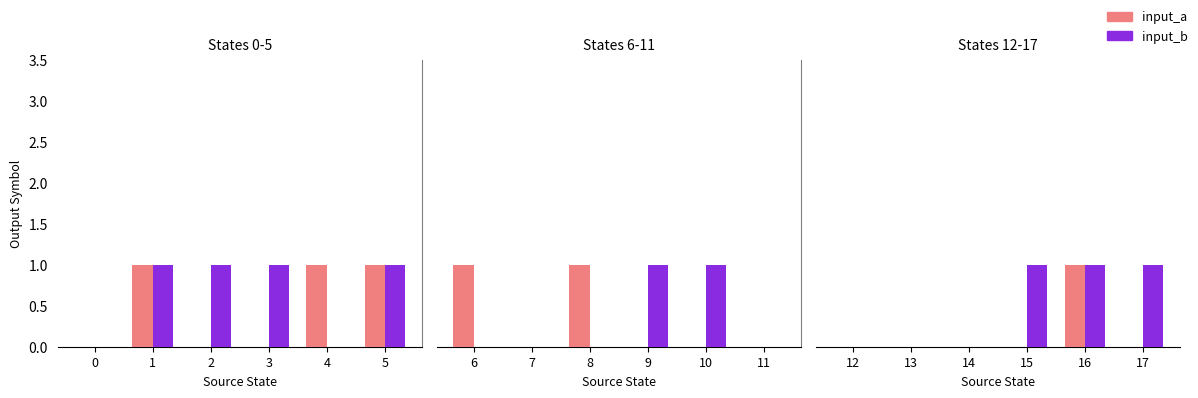

Which series has the largest total across all categories?

input_b